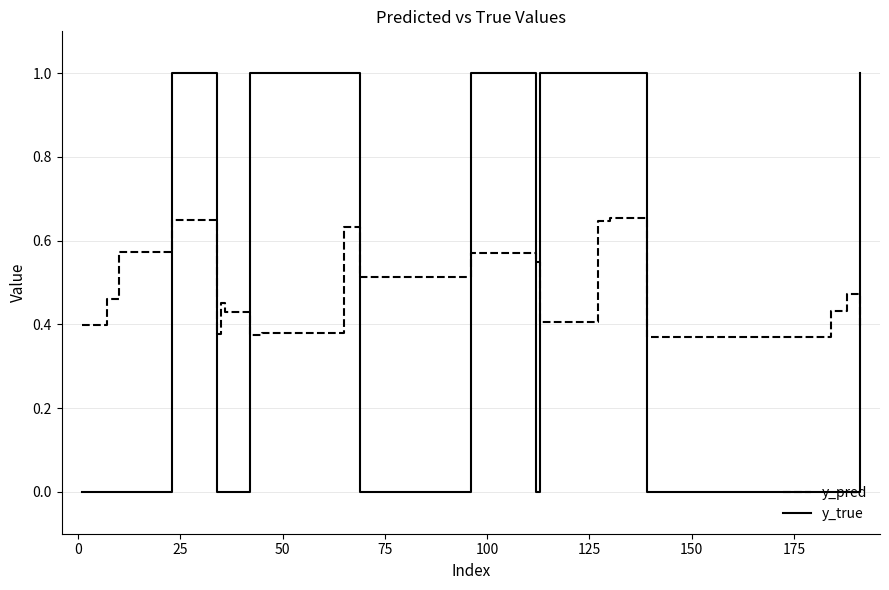

Which series has the widest spread of values?

y_true